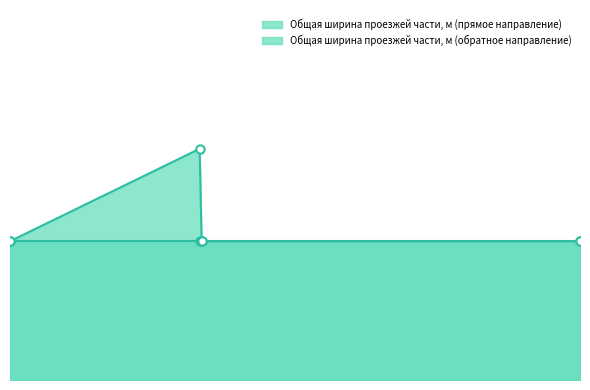

Reading right to left, list all the values displayed in this chart.

7345=3	2469=3	2444=5	0=3